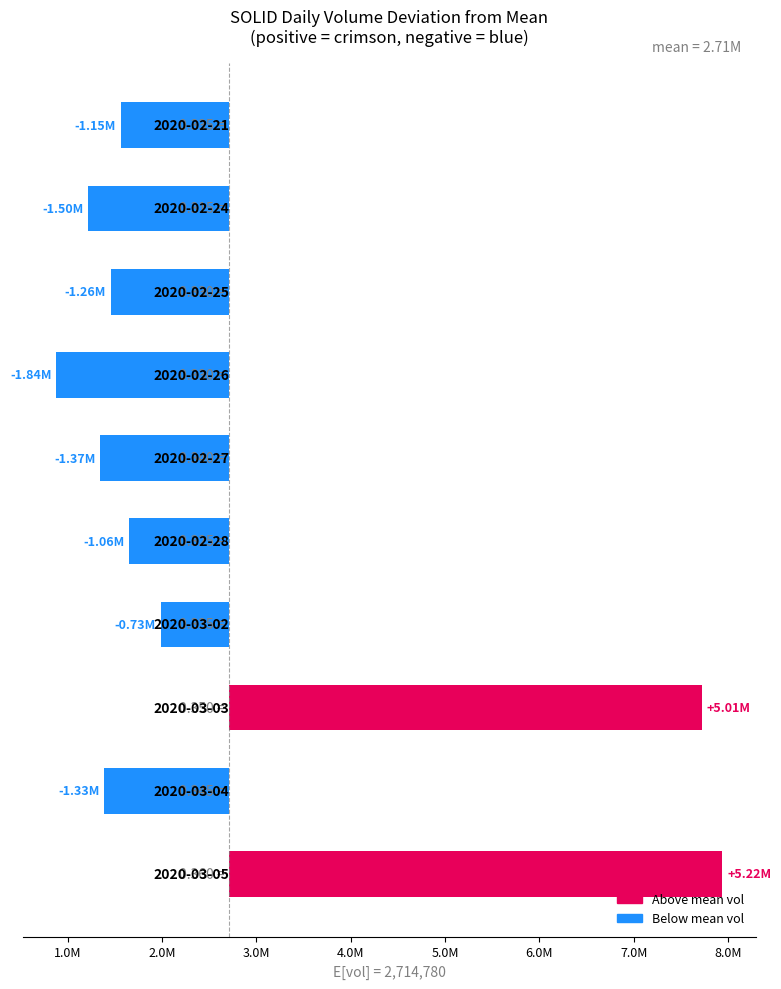

Between 3.0M and 7.0M, which is larger?

7.0M